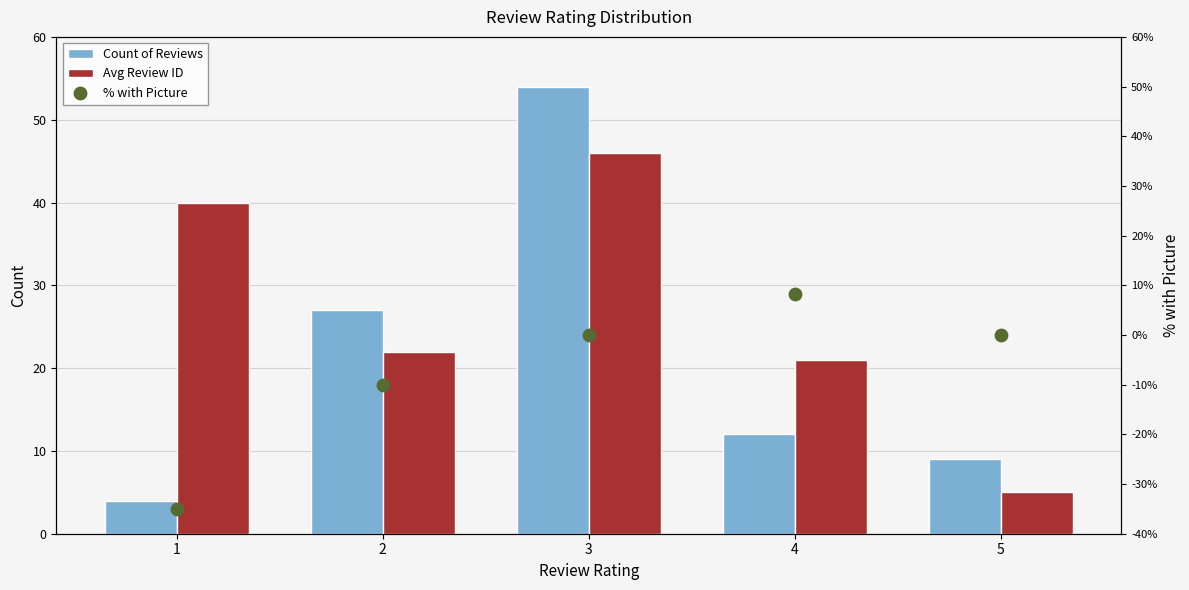

Which series has the widest spread of Y values?

Count of Reviews